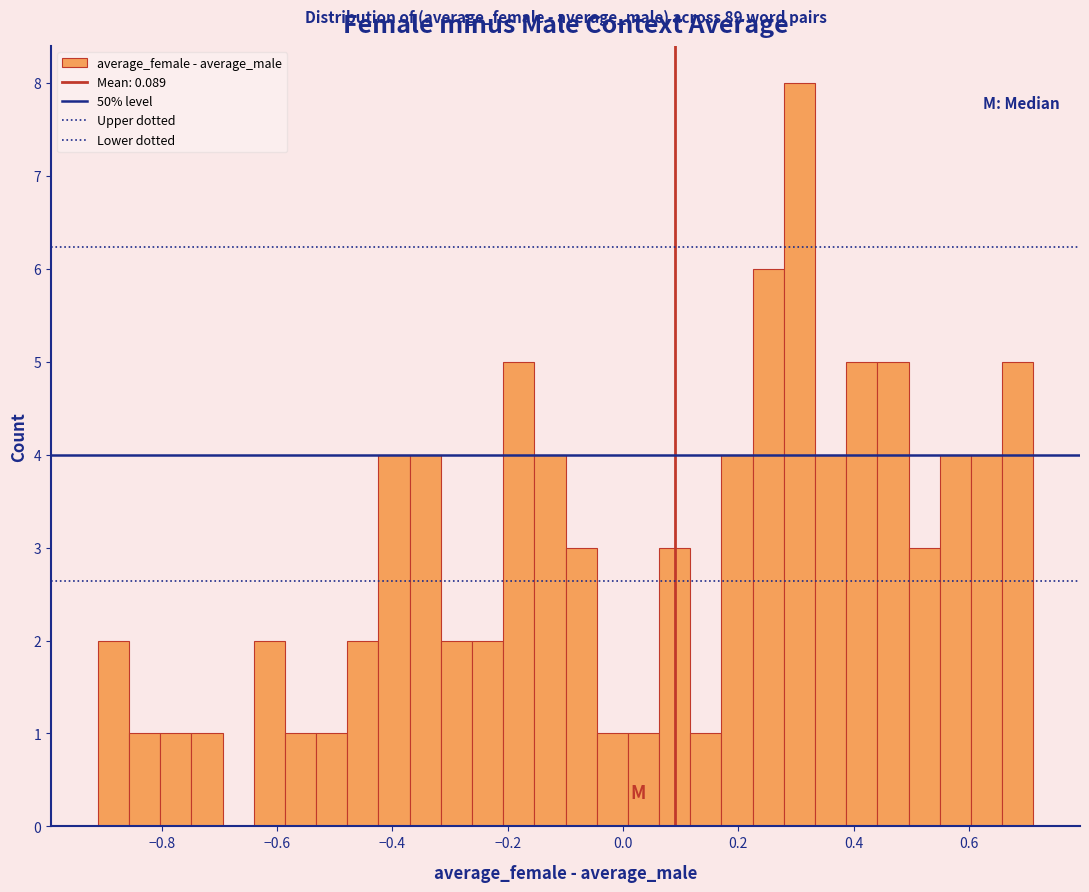

Read against the x-axis, roughly where is the centre of the tallest bar?

0.30